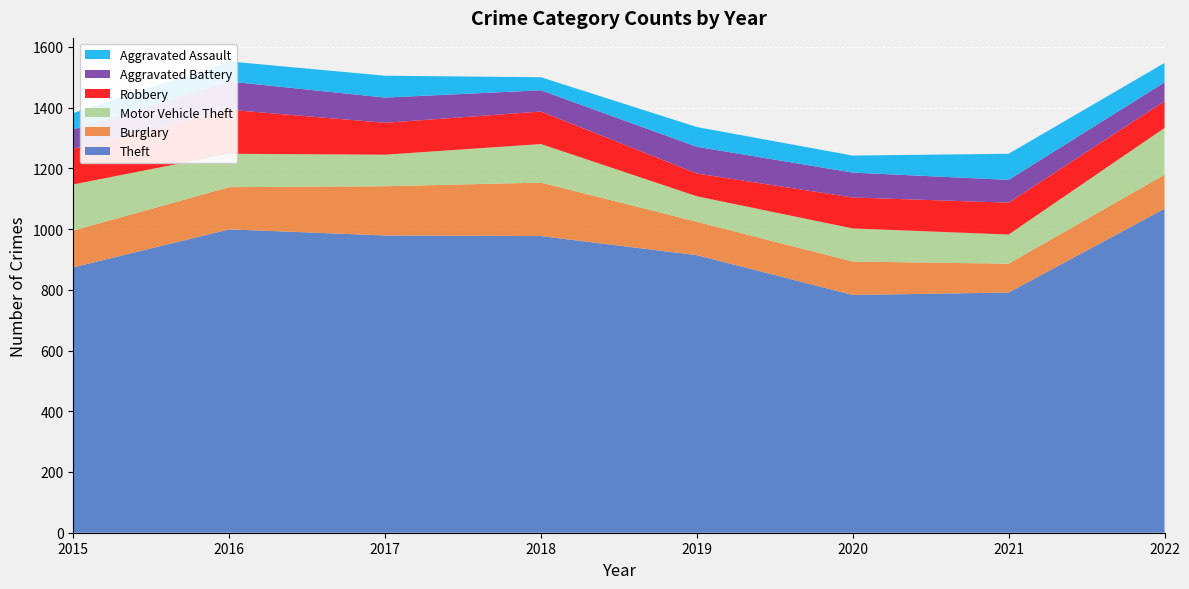

Reading right to left, list all the values displayed in this chart.

Theft: 1067	791	783	914	977	979	999	874
Burglary: 112	95	110	110	176	162	139	121
Motor Vehicle Theft: 154	96	109	84	127	104	110	152
Robbery: 88	105	102	75	107	105	145	117
Aggravated Battery: 62	75	82	88	70	83	93	64
Aggravated Assault: 64	86	56	65	43	72	66	54